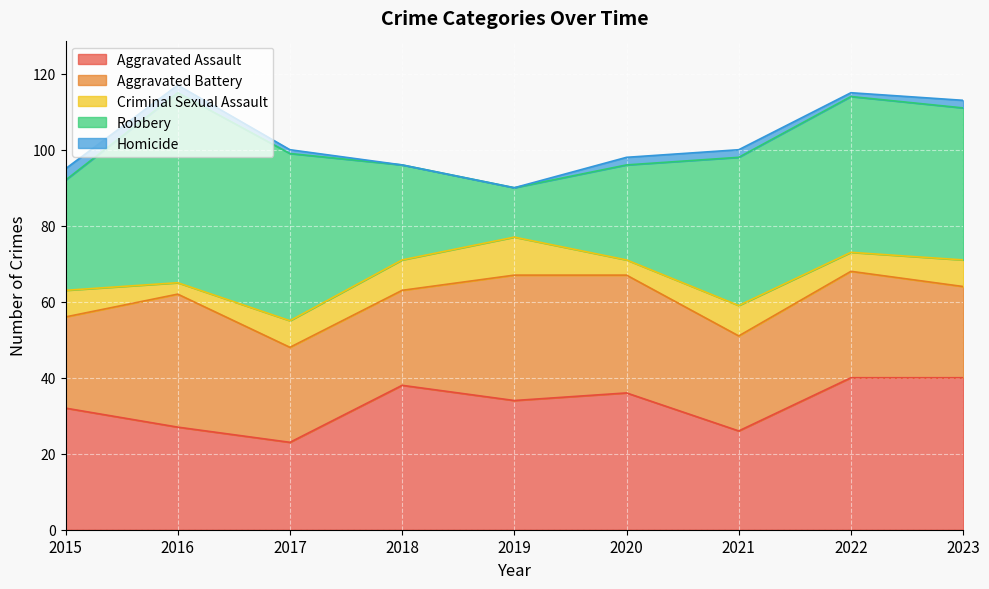

True or false: Criminal Sexual Assault has more than 2 interior local peaks.

False